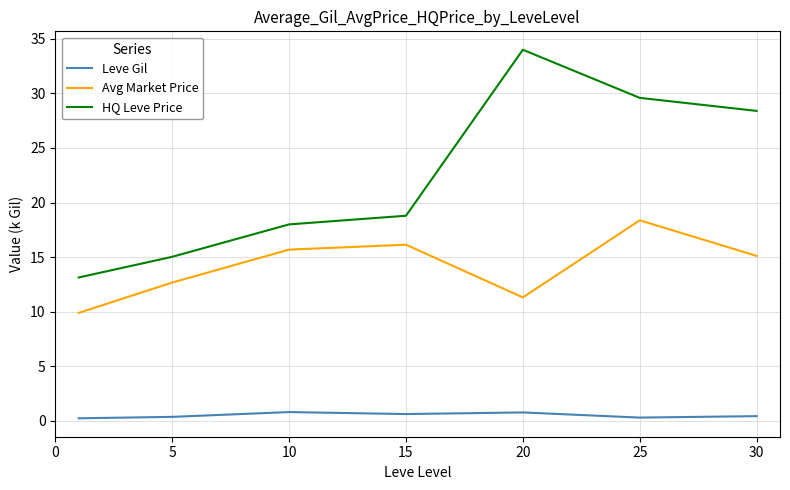

At how many categories does at least one series exceed 19?

3